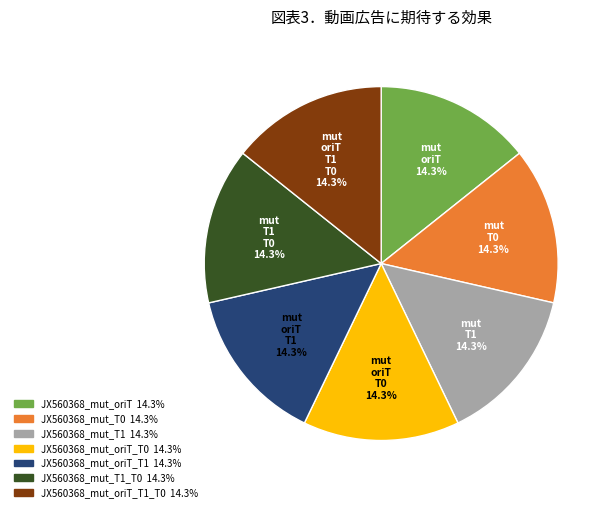

Is there any slice that represents more than half of the pie?

No